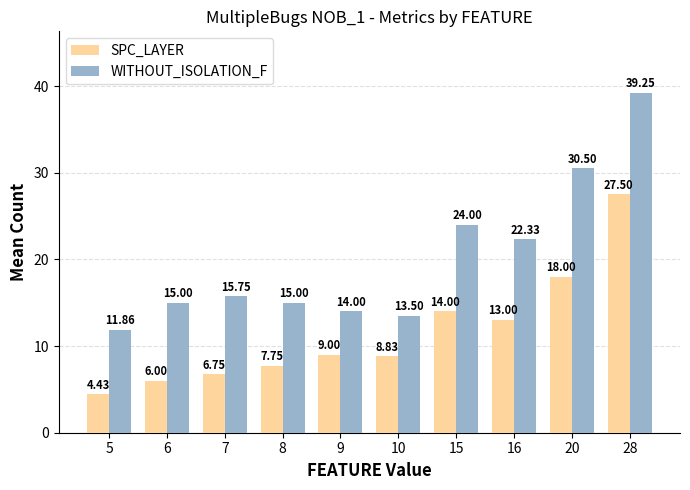

Which category has the lowest value across all series?

5